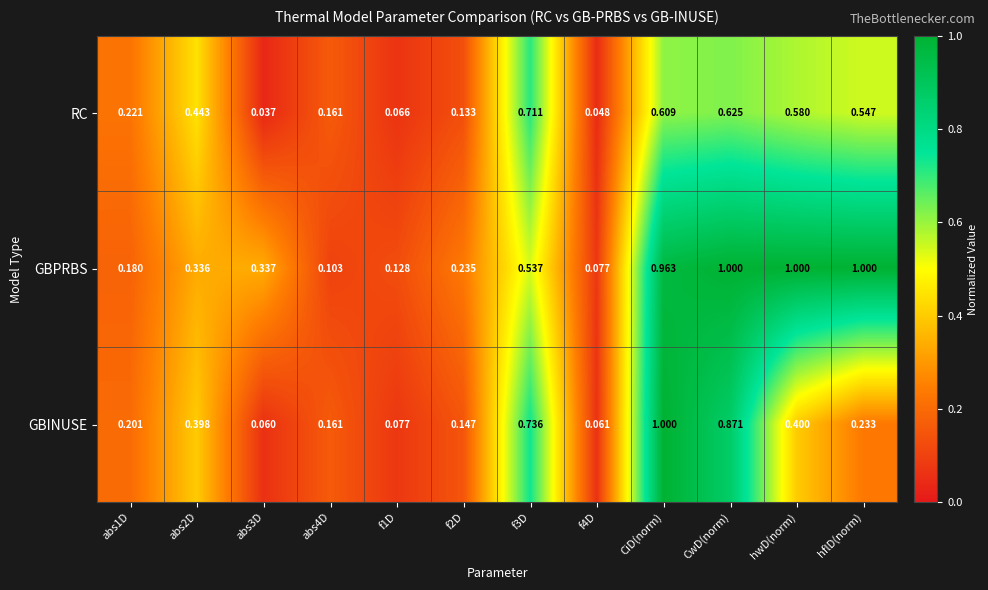

Which series has the widest spread of values?

GBINUSE